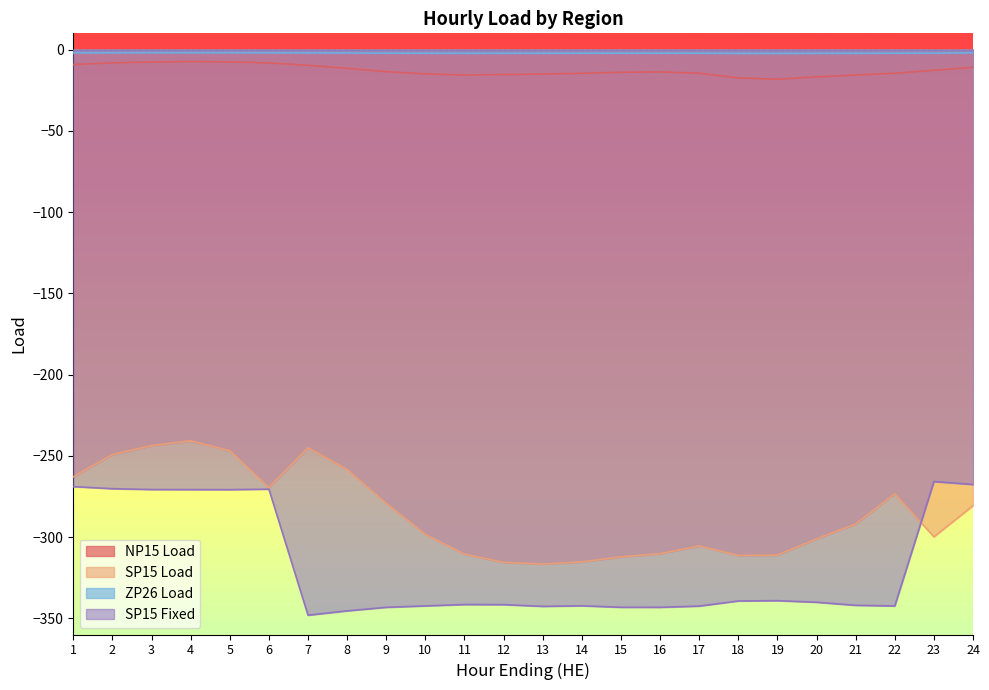

At which category does SP15 Fixed reach its first local valley?

5